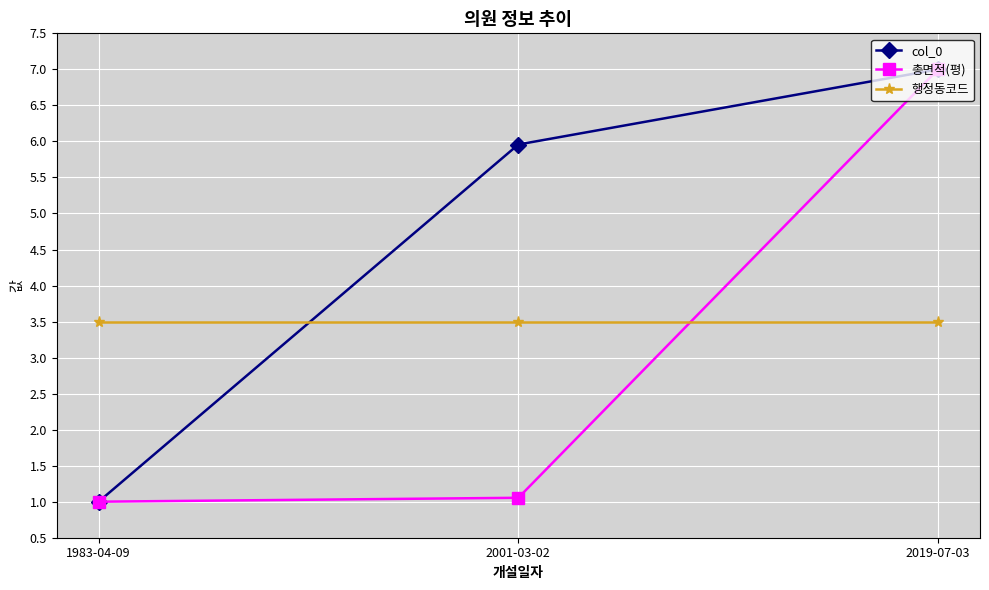

What is the maximum value for 총면적(평)?

7.0